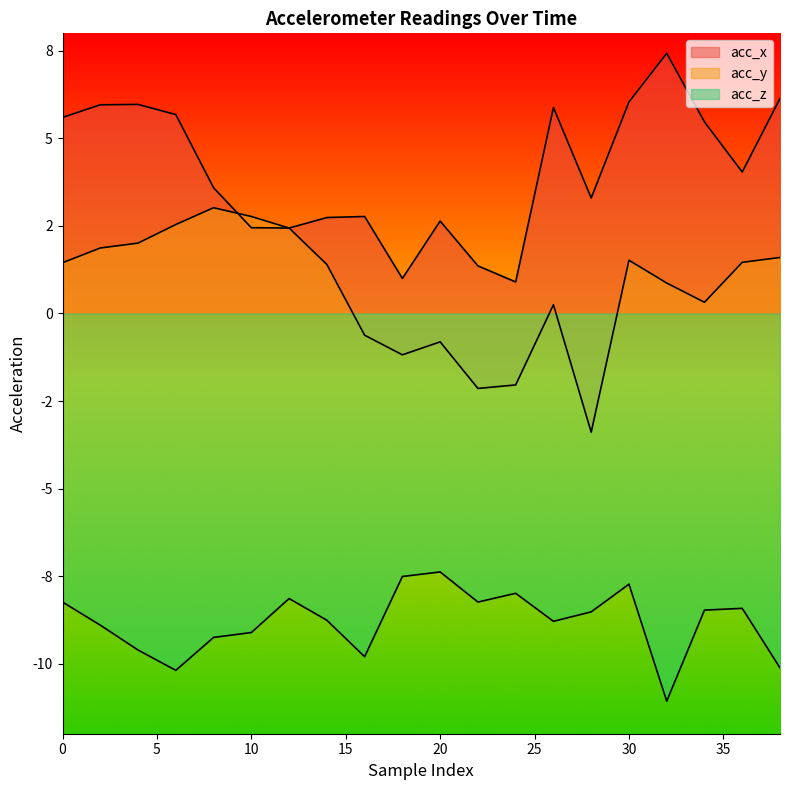

What are all the series names shown in the legend?

acc_x, acc_y, acc_z